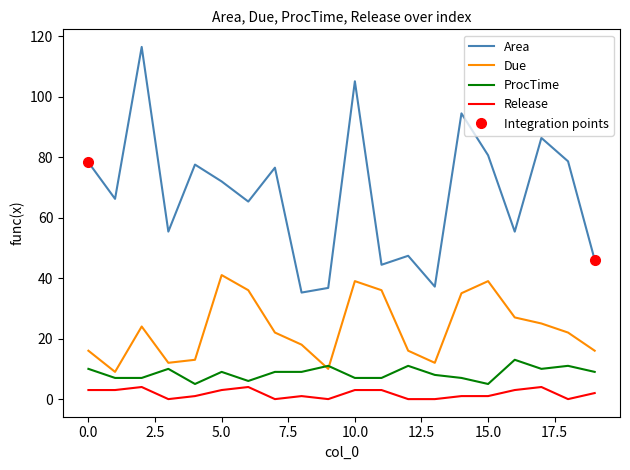

Does the chart display data point markers on the line(s)?

No